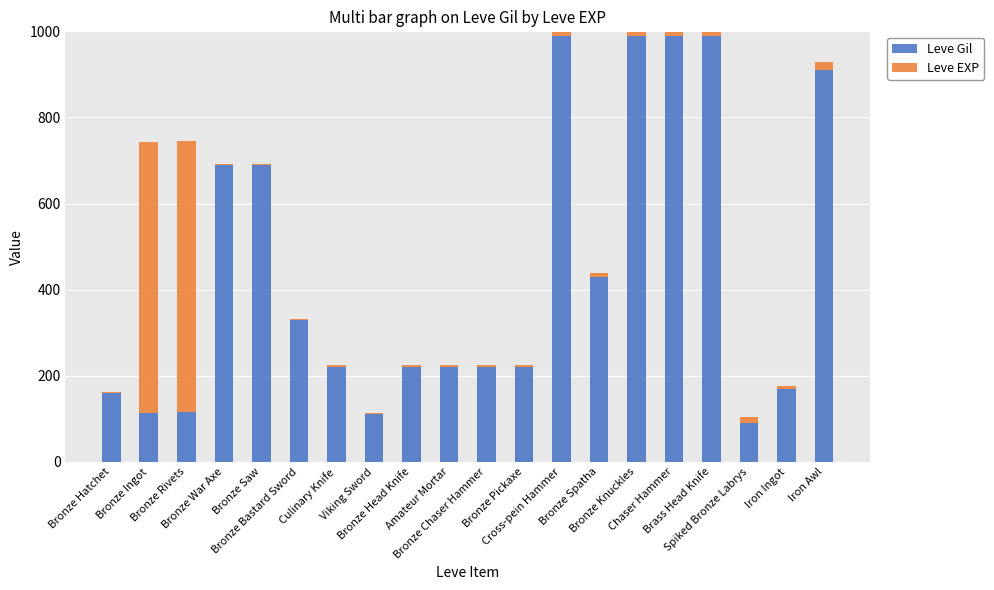

Which category has the lowest value in the Leve Gil series?

Spiked Bronze Labrys